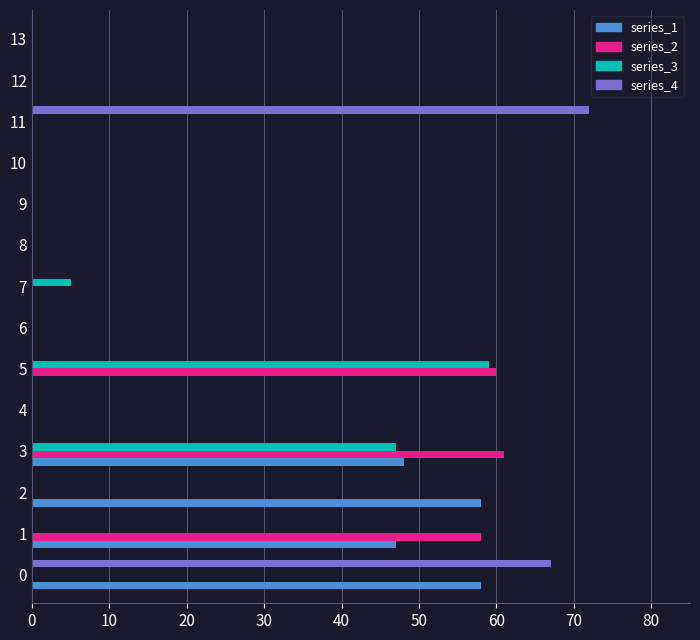

What is the sum of all series_3 values?

111